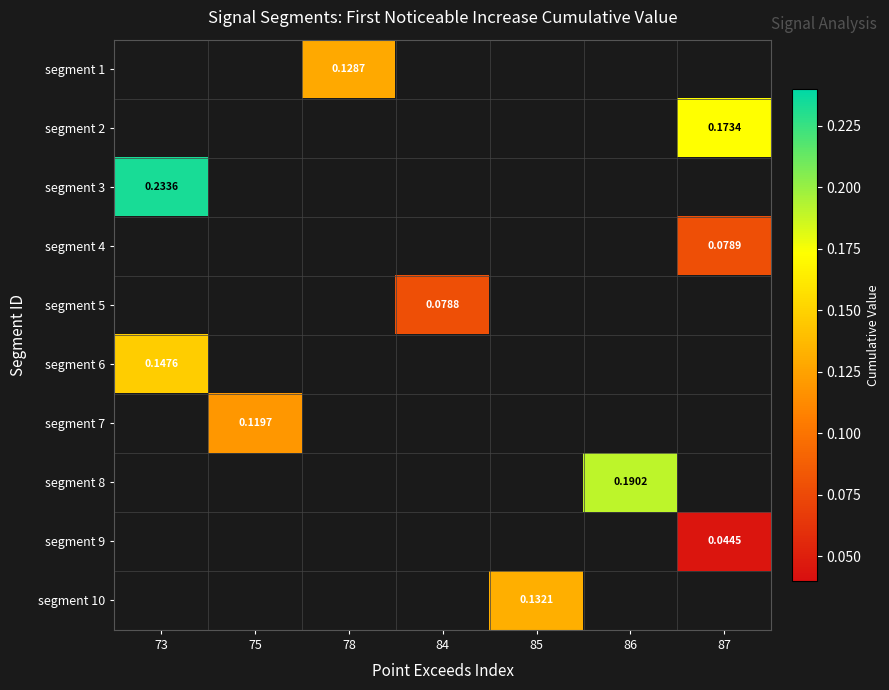

Is the value of segment 4 at 87 greater than the value of segment 8 at 86?

No